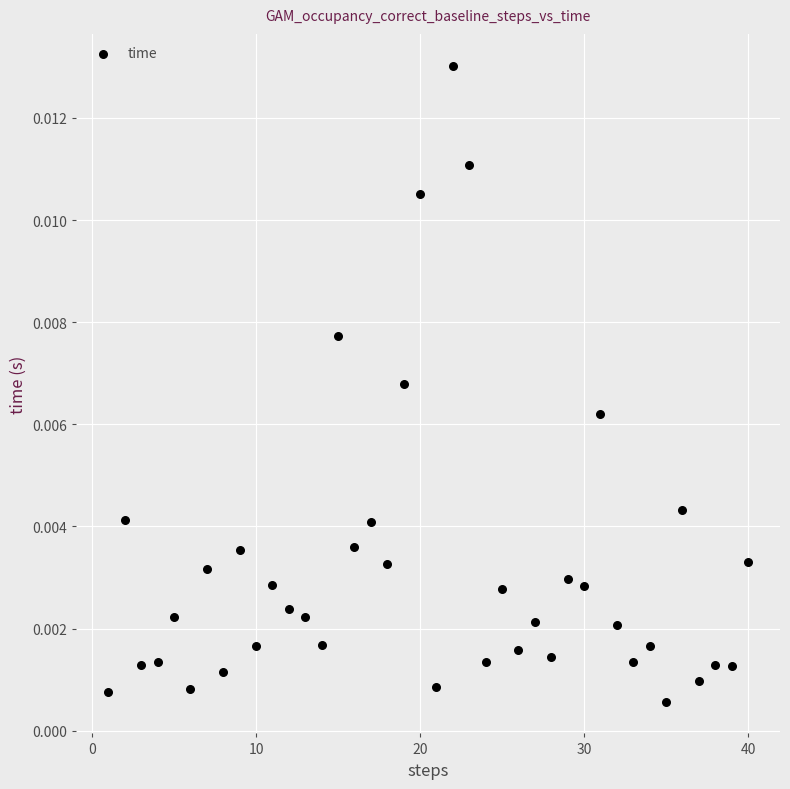

What is the range of X values (max minus min)?

39.0